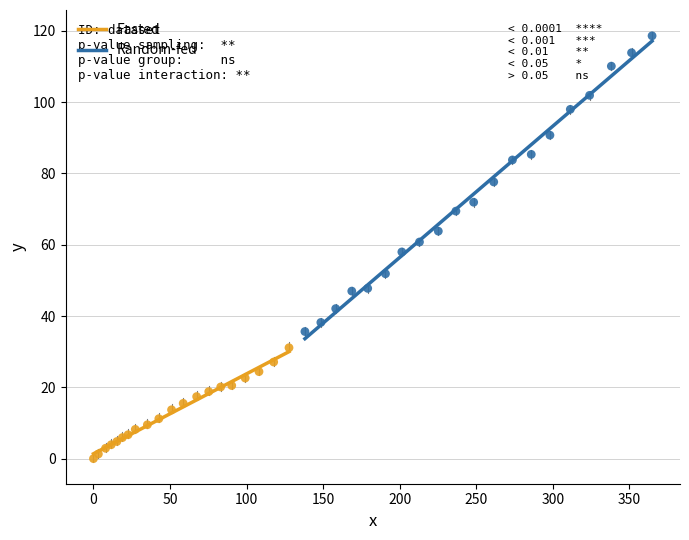

What are all the series names shown in the legend?

Fasted, Random-fed